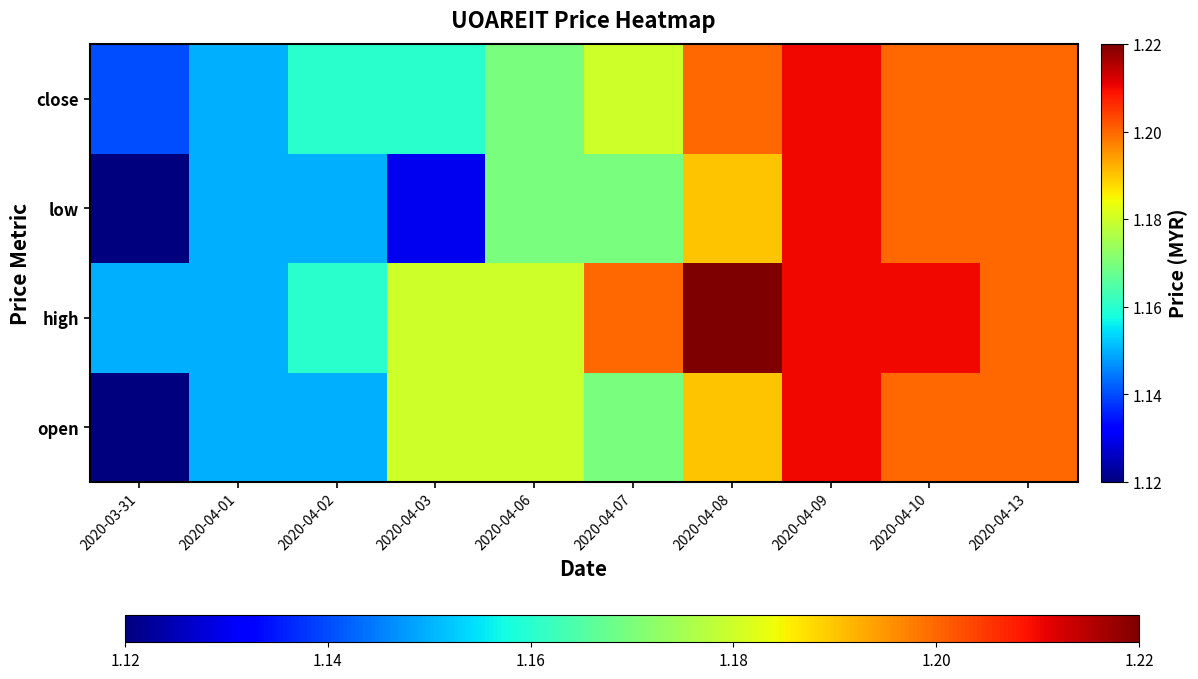

How many distinct data groups are displayed?

4